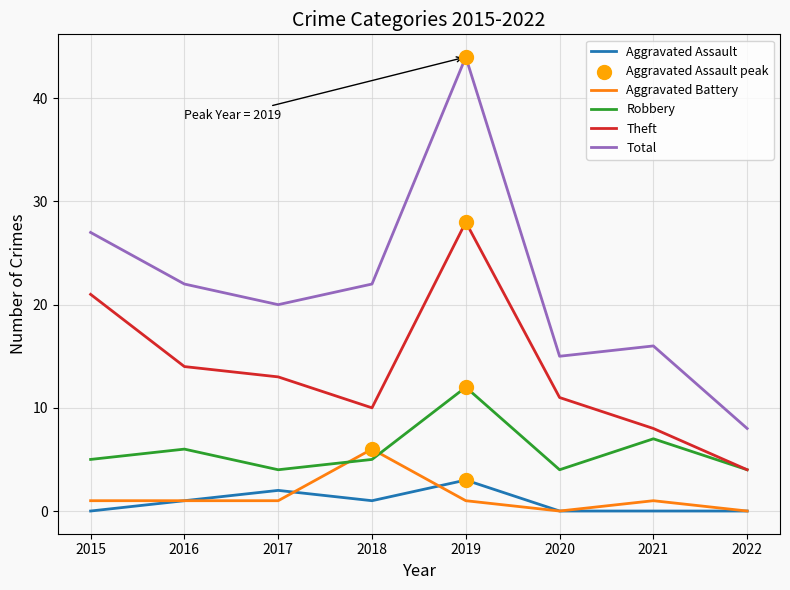

At which category is the sum across all series the highest?

2019